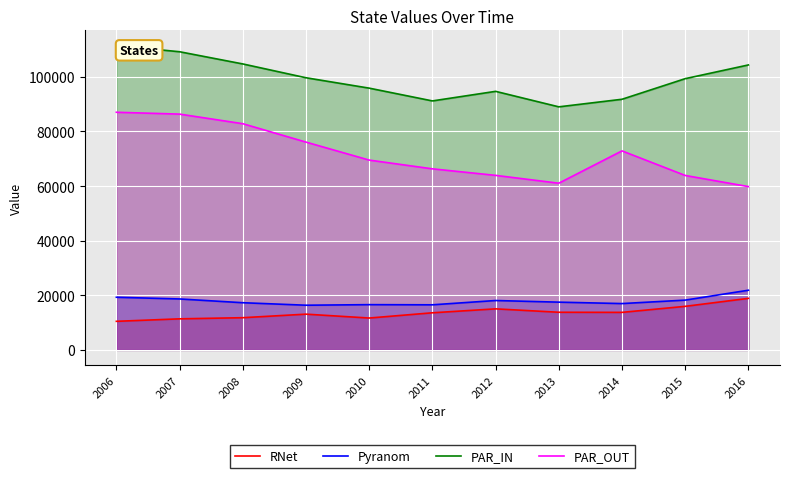

Reading left to right, transcribe all the data shown in this chart.

RNet: 2006=10467	2007=11377	2008=11795	2009=13093	2010=11673	2011=13592	2012=15035	2013=13787	2014=13745	2015=15954	2016=18877
Pyranom: 2006=19284	2007=18658	2008=17282	2009=16366	2010=16574	2011=16515	2012=18087	2013=17490	2014=16970	2015=18235	2016=21858
PAR_IN: 2006=111455	2007=109210	2008=104743	2009=99681	2010=95877	2011=91197	2012=94702	2013=89029	2014=91803	2015=99349	2016=104375
PAR_OUT: 2006=87044	2007=86366	2008=82852	2009=76112	2010=69523	2011=66319	2012=63929	2013=61054	2014=72895	2015=63895	2016=59816